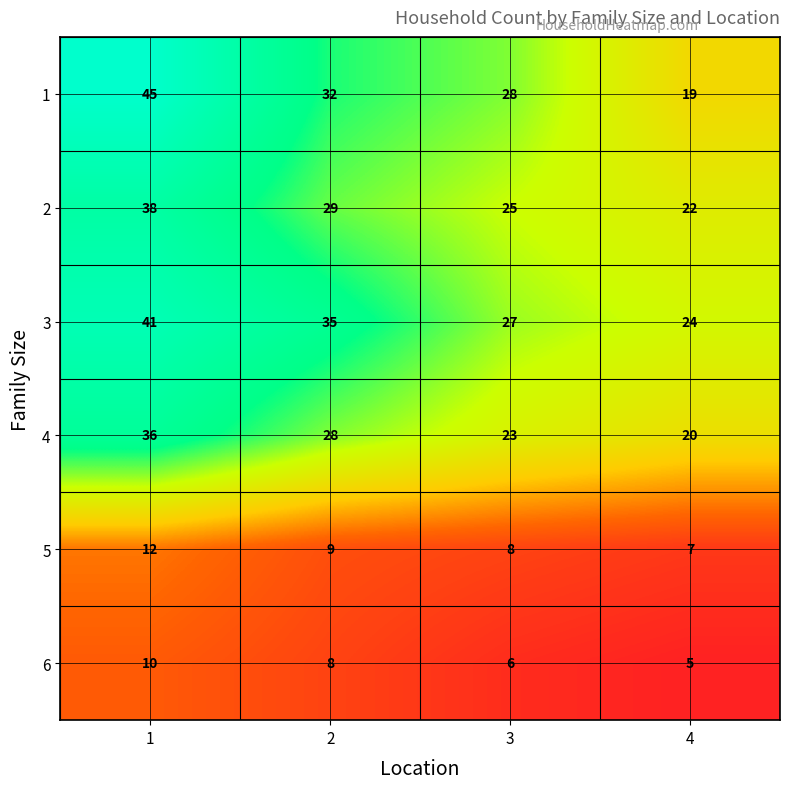

Is it true that 6 equals 5 at 4?

True